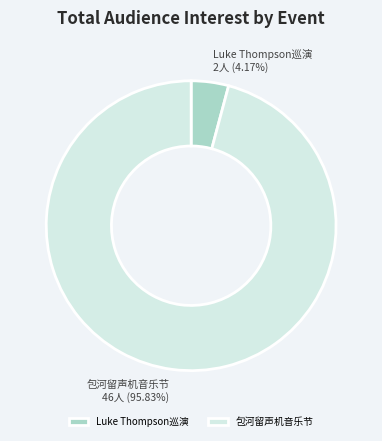

Rank the categories by value from lowest to highest.

Luke Thompson巡演, 包河留声机音乐节